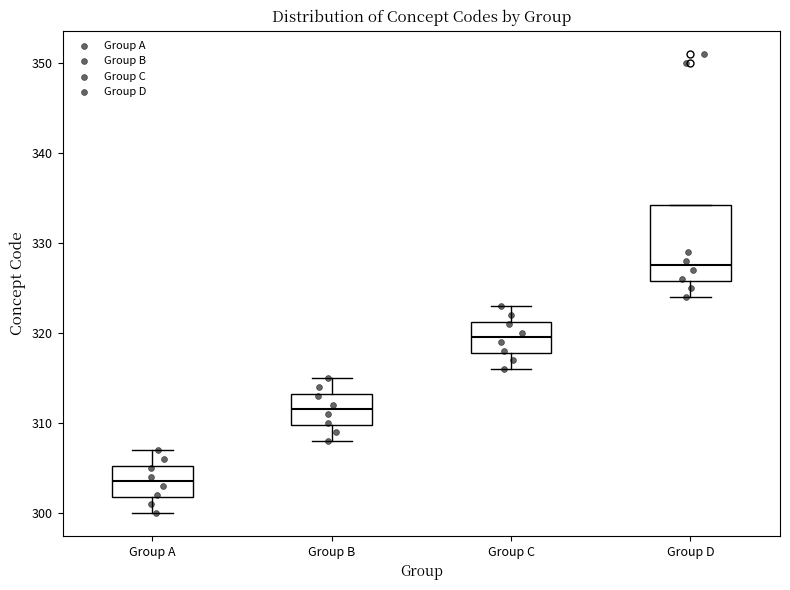

Which box's median line is the highest?

Group D